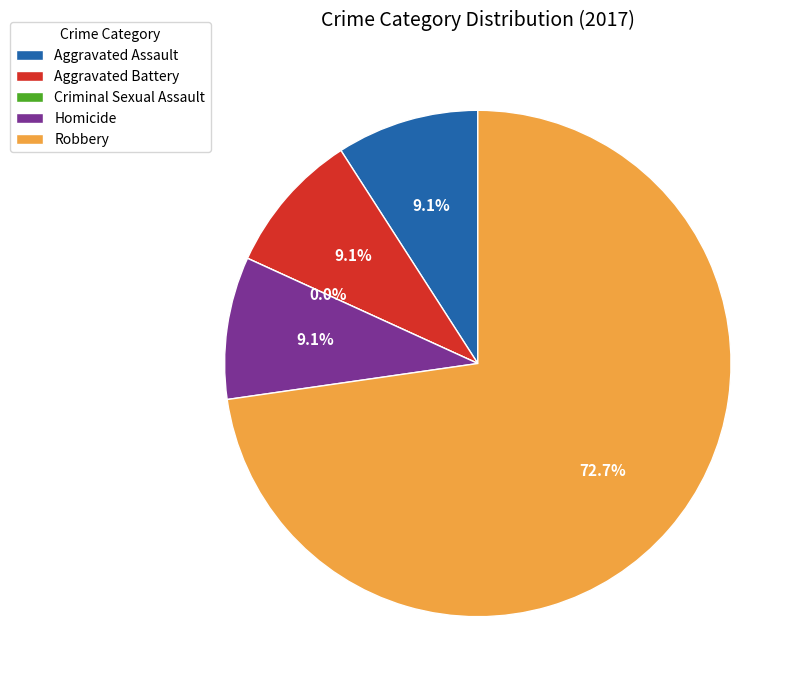

True or false: Aggravated Assault accounts for 3% of the total.

False